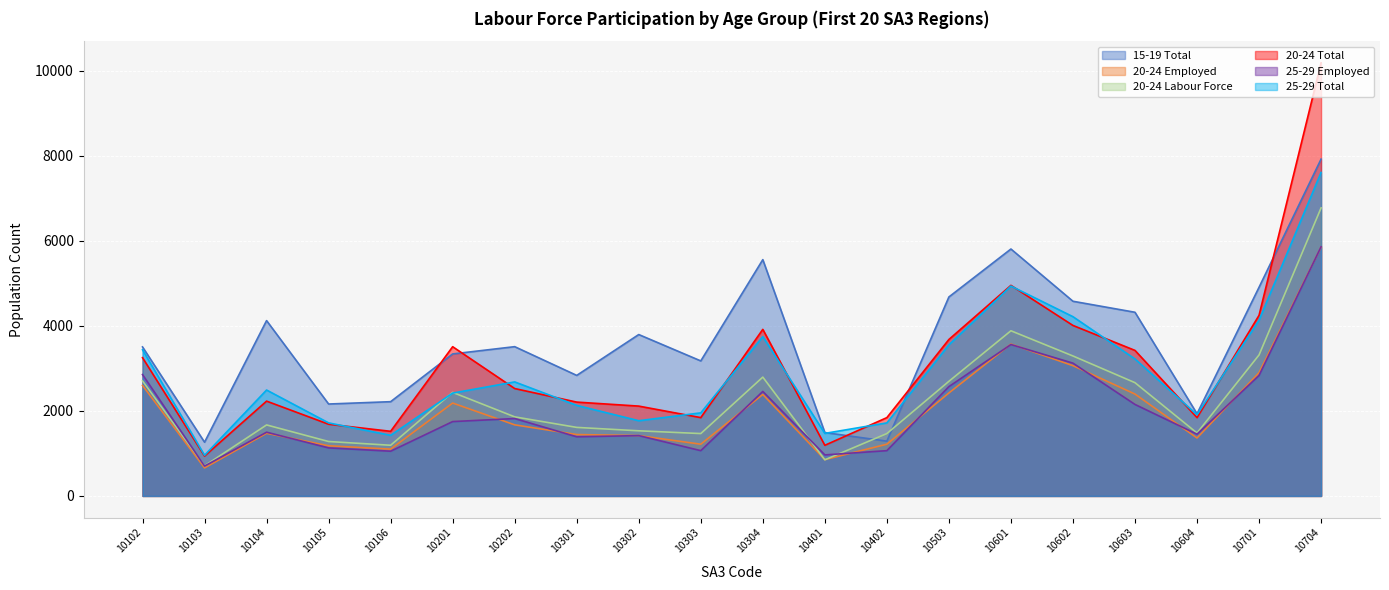

At which category does 25-29 Employed reach its first local valley?

10103